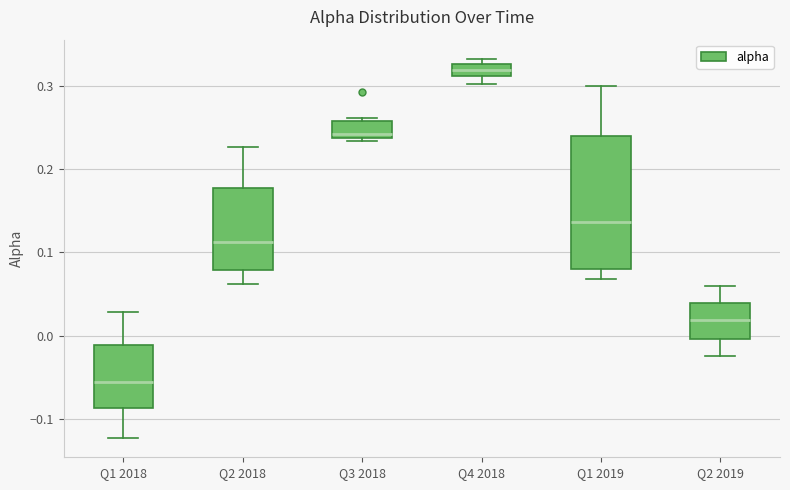

Reading left to right, read every box against the y-axis: the position of its median line, the range the box covers, and the ends of its whiskers. The values are not printed on the chart, so give them approximately, as read against the axis.

Q1 2018: median -0.06, box -0.09 to -0.01, whiskers -0.12 to 0.03
Q2 2018: median 0.11, box 0.08 to 0.18, whiskers 0.06 to 0.23
Q3 2018: median 0.24 (just above the box's lower edge), box 0.24 to 0.26, whiskers 0.23 to 0.26 (just above the box's upper edge)
Q4 2018: median 0.32, box 0.31 to 0.33, whiskers 0.30 to 0.33 (just above the box's upper edge)
Q1 2019: median 0.14, box 0.08 to 0.24, whiskers 0.07 to 0.30
Q2 2019: median 0.02, box 0.00 to 0.04, whiskers -0.02 to 0.06